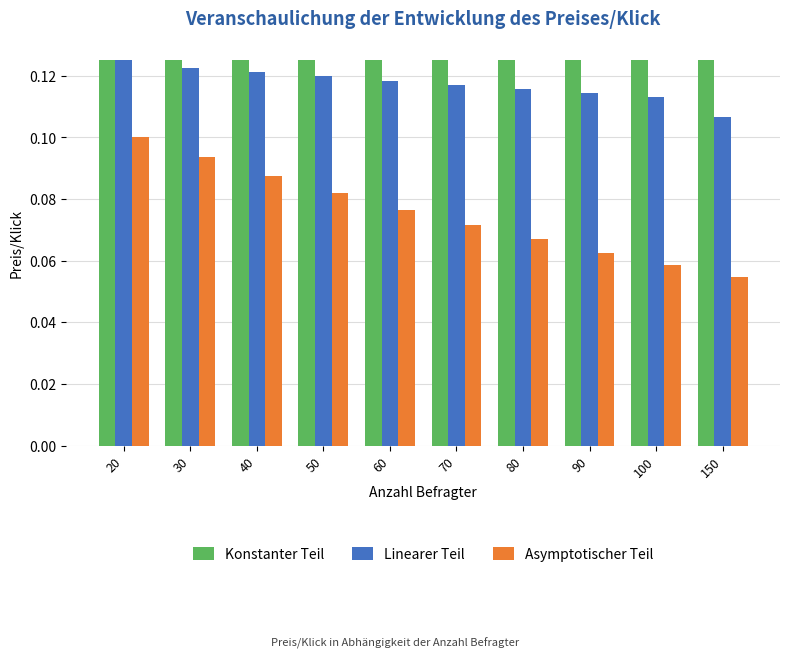

Which category has the highest value in the Asymptotischer Teil series?

20